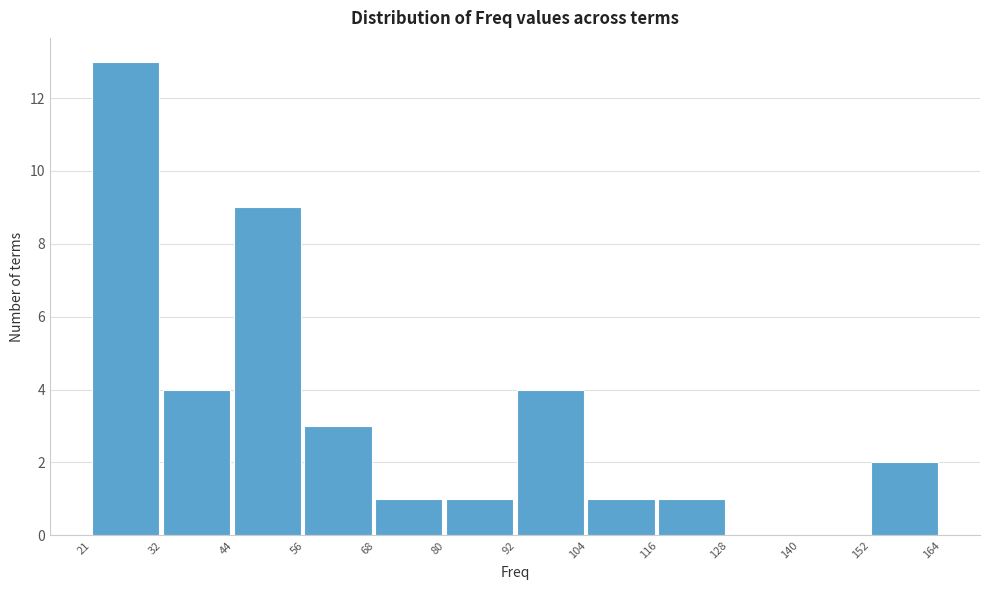

Which range on the x-axis has the tallest bar?

21 to 32